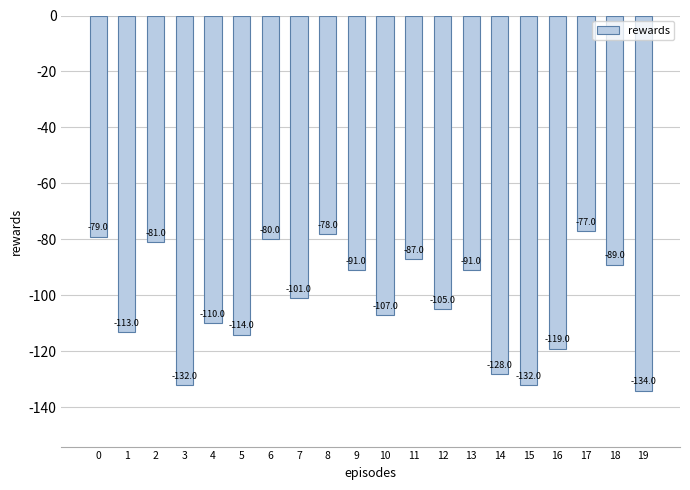

What is the greatest value displayed?

-77